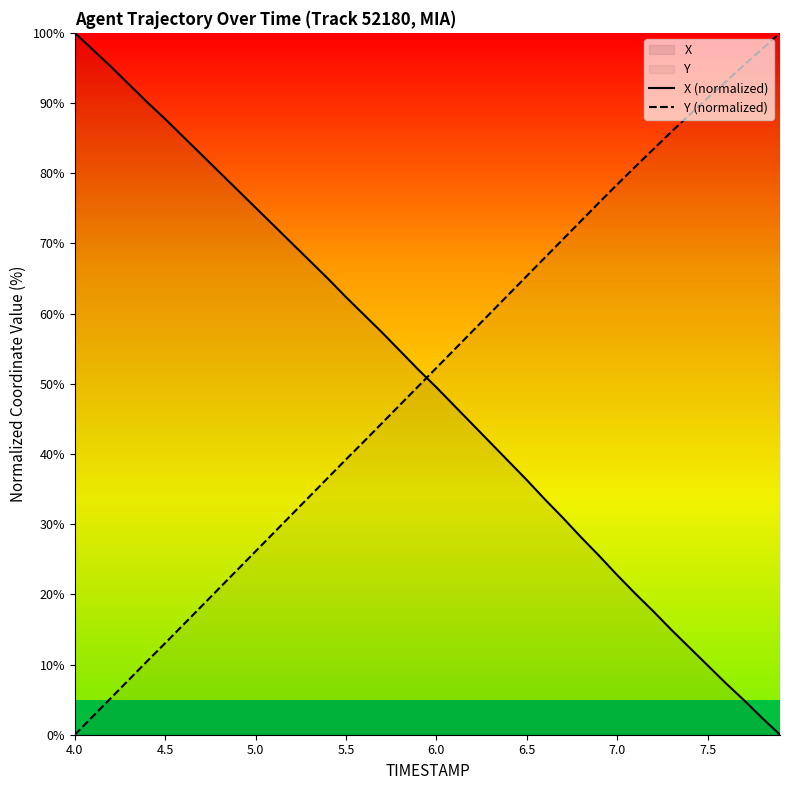

Is the value of Y (normalized) at 7.5 greater than the value of X (normalized) at 5.0?

Yes